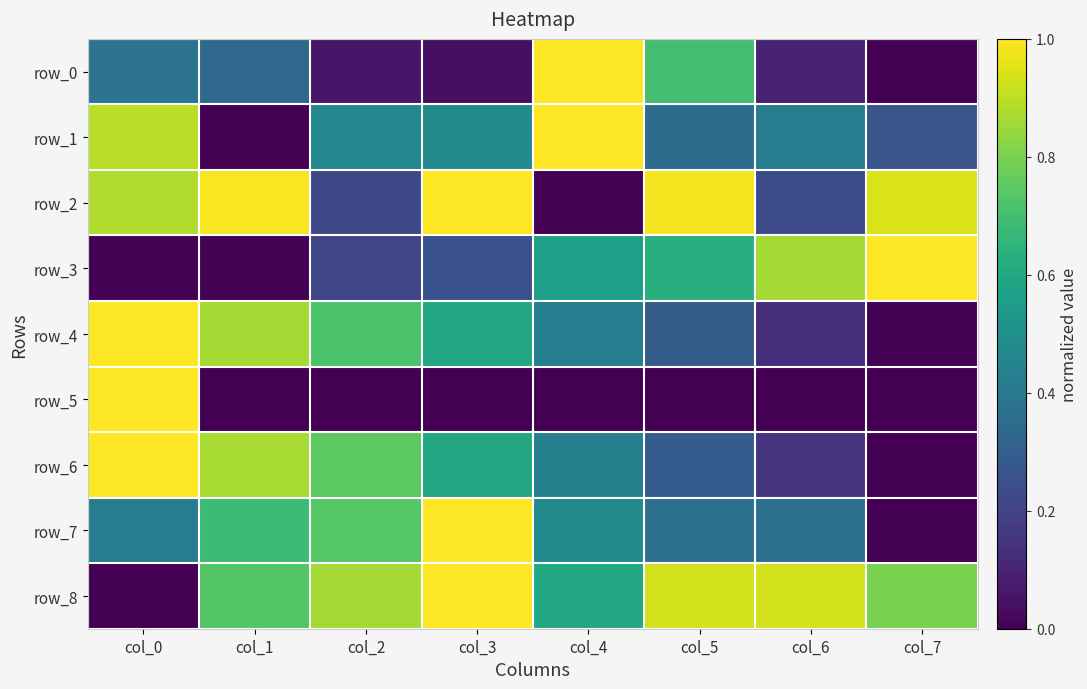

Reading left to right, extract all data points from this chart.

row_0: 0.4	0.3	0.1	0.0	1.0	0.7	0.1	0.0
row_1: 0.9	0.0	0.5	0.5	1.0	0.4	0.4	0.3
row_2: 0.9	1.0	0.2	1.0	0.0	1.0	0.2	0.9
row_3: 0.0	0.0	0.2	0.3	0.6	0.6	0.9	1.0
row_4: 1.0	0.9	0.7	0.6	0.4	0.3	0.1	0.0
row_5: 1.0	0.0	0.0	0.0	0.0	0.0	0.0	0.0
row_6: 1.0	0.9	0.7	0.6	0.4	0.3	0.2	0.0
row_7: 0.4	0.7	0.7	1.0	0.5	0.4	0.4	0.0
row_8: 0.0	0.7	0.9	1.0	0.6	0.9	0.9	0.8